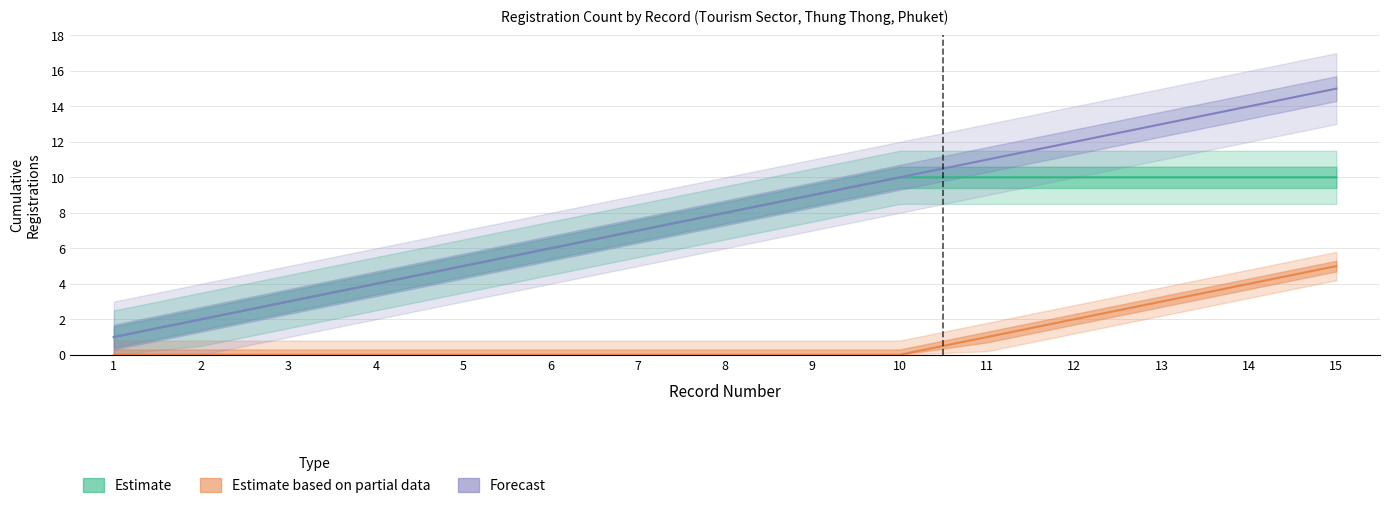

What is the greatest value displayed?

15